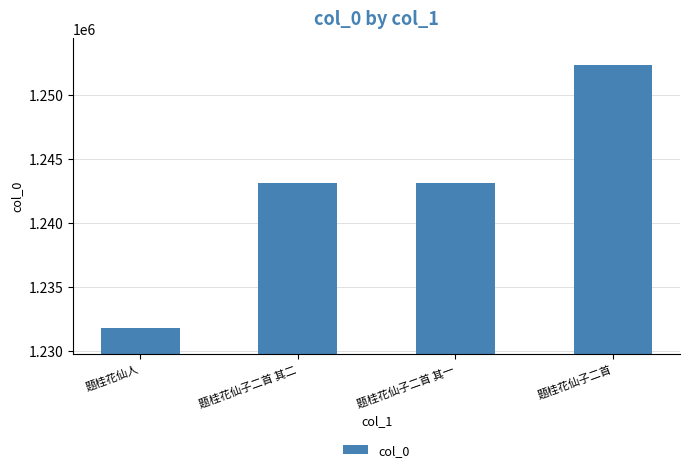

Approximately how many times larger is the value at 题桂花仙人 compared to 题桂花仙子二首 其二?

1.0